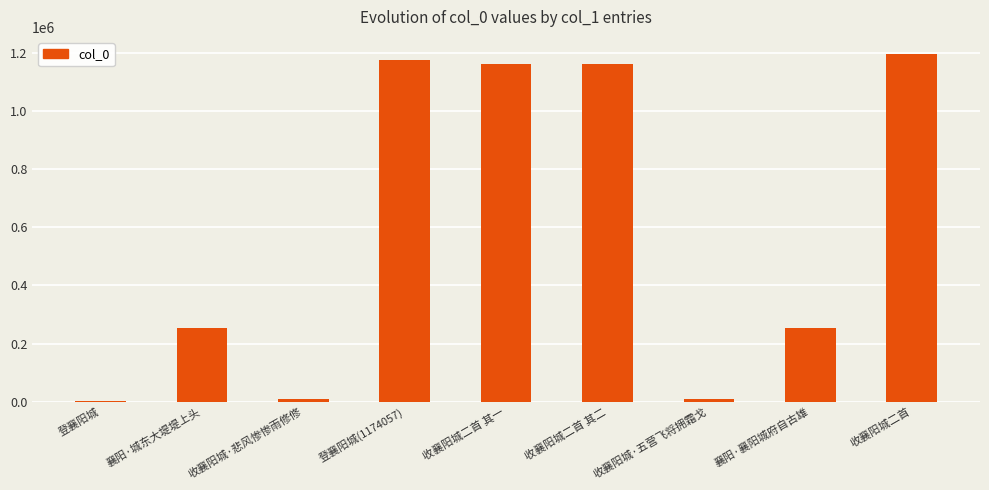

What is the change in value from 襄阳·城东大堤堤上头 to 收襄阳城二首 其一?

+908748